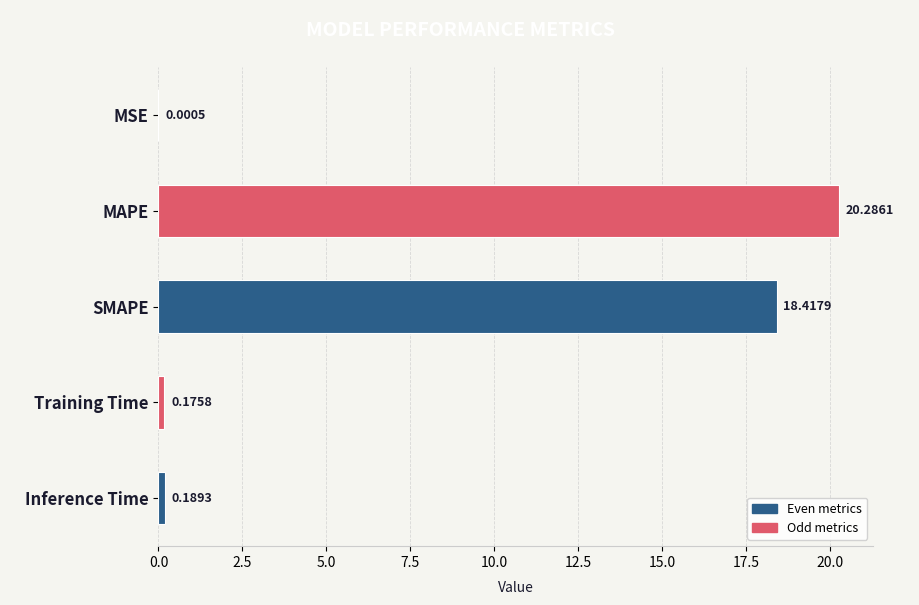

What is the sum of all values?

39.1